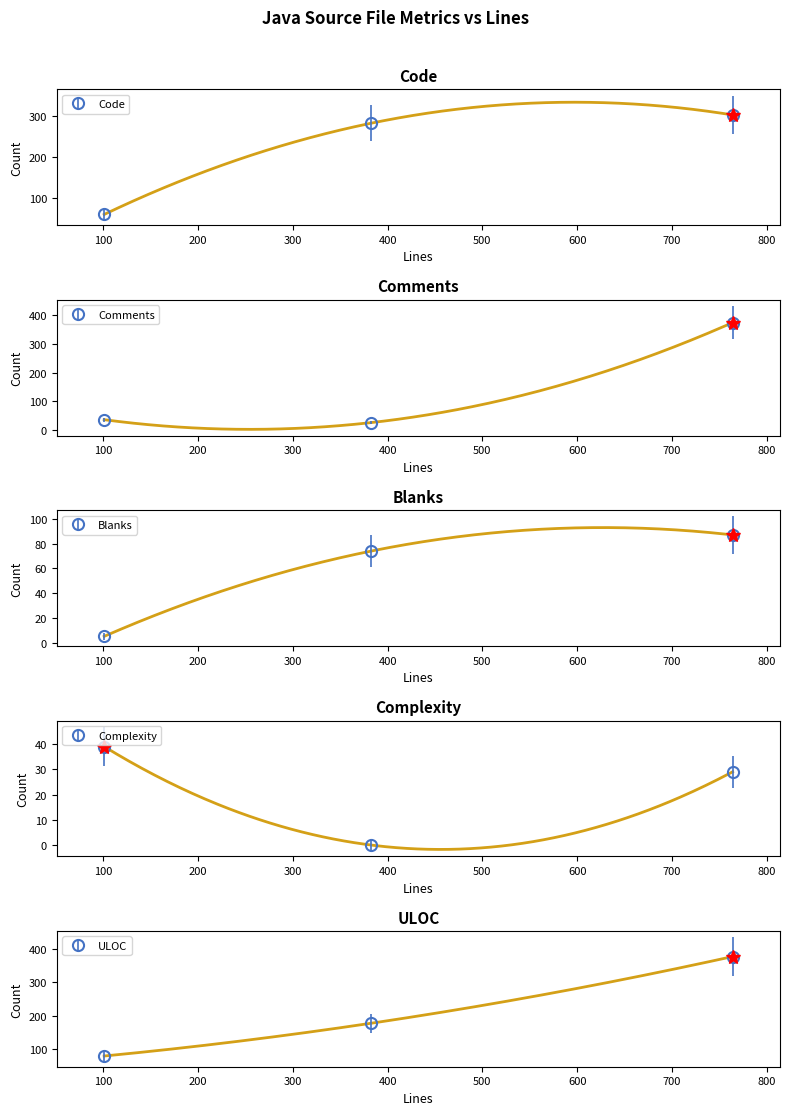

Between 383 and 764, which series saw the biggest shift?

Comments